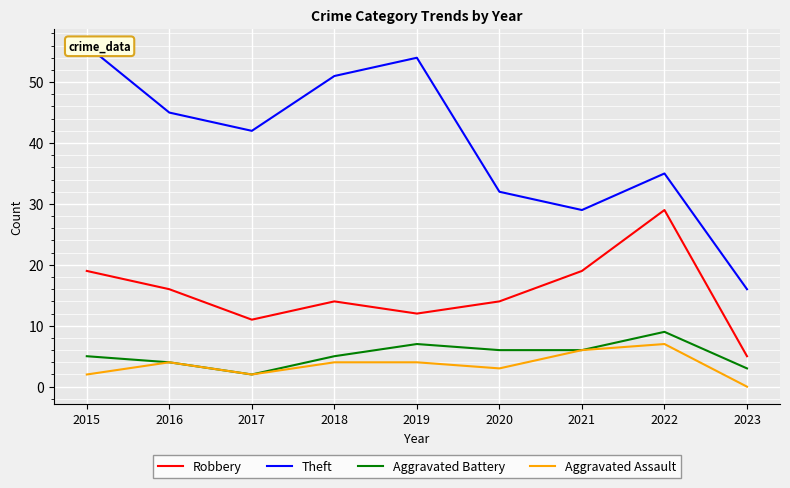

True or false: Aggravated Battery has a value of 3 at 2015.

False